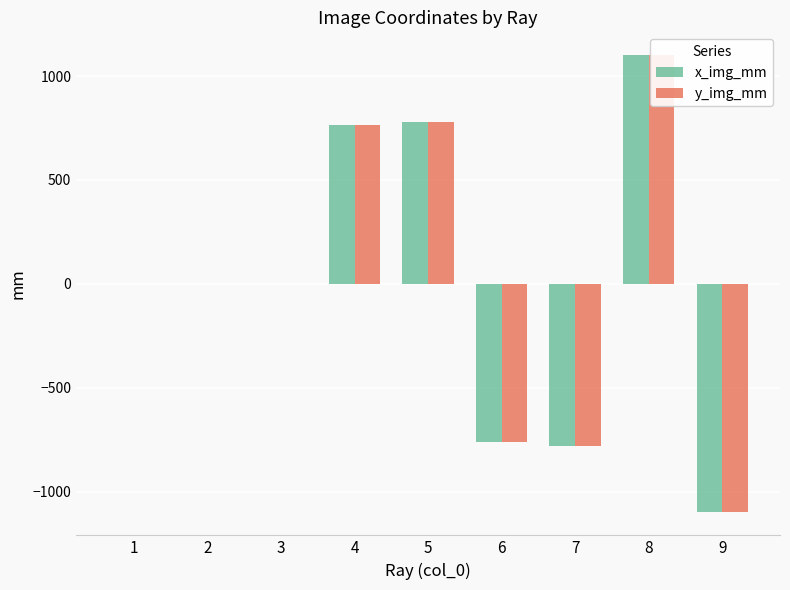

True or false: y_img_mm has a value of -781.6 at 7.

True